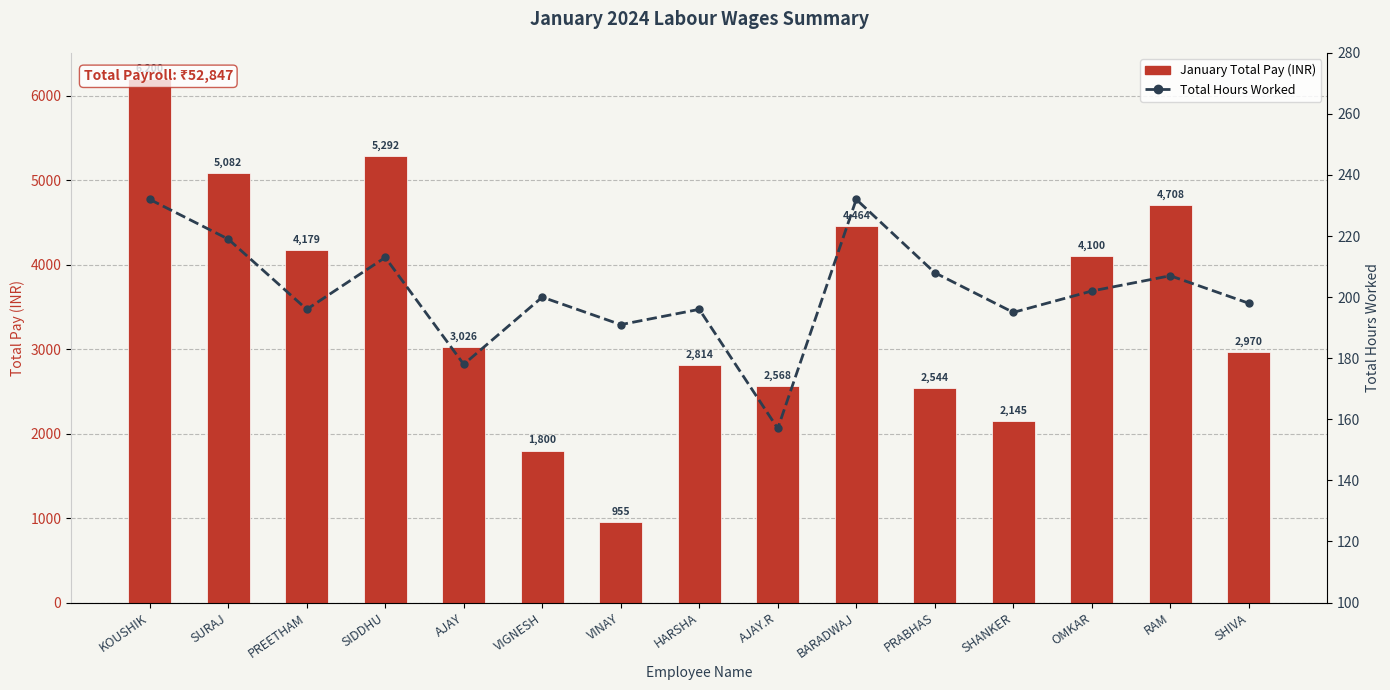

At how many categories does at least one series exceed 2102?

13